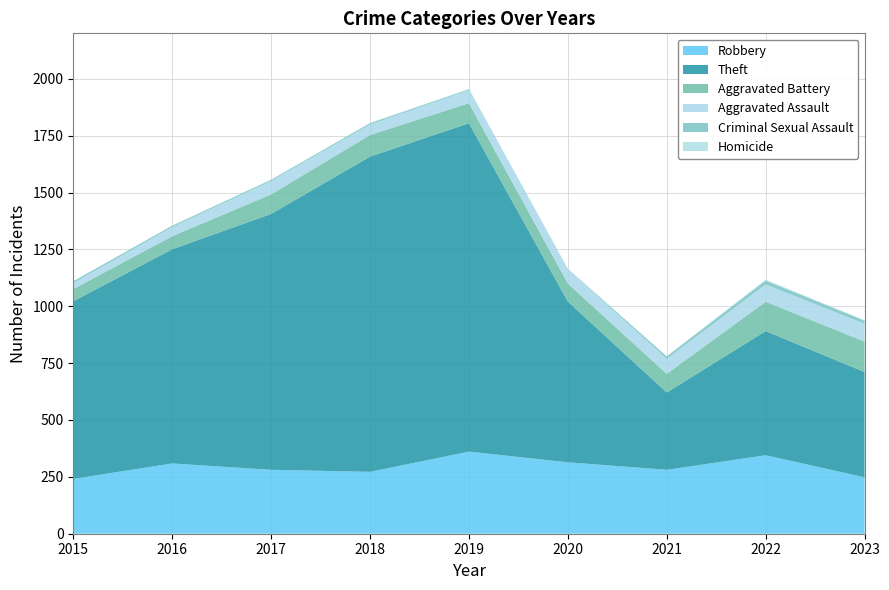

Reading right to left, extract all data points from this chart.

Robbery: 248	345	281	314	361	272	281	309	241
Theft: 463	546	340	707	1444	1386	1125	942	781
Aggravated Battery: 134	129	82	79	88	95	86	57	54
Aggravated Assault: 78	76	66	63	57	46	59	40	26
Criminal Sexual Assault: 14	17	10	1	4	6	5	6	8
Homicide: 2	4	2	2	1	1	1	1	0